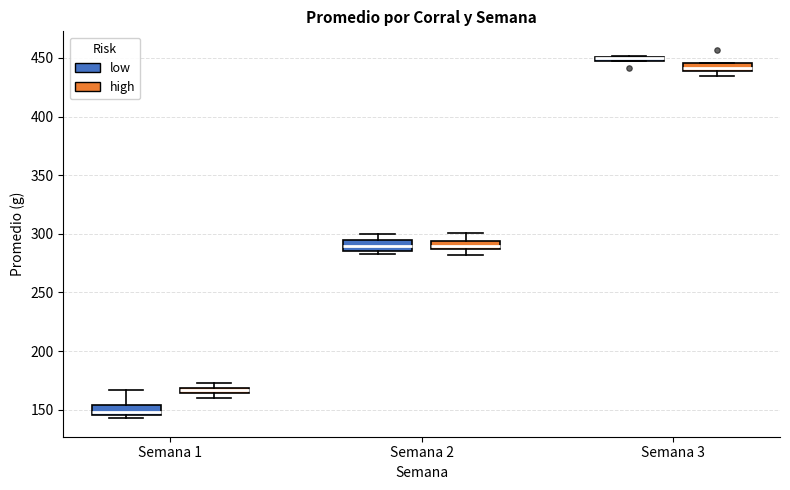

Where does the median line of the box for Semana 2 (low) sit on the y-axis? The values are not printed on the chart, so give them approximately, as read against the axis.

290